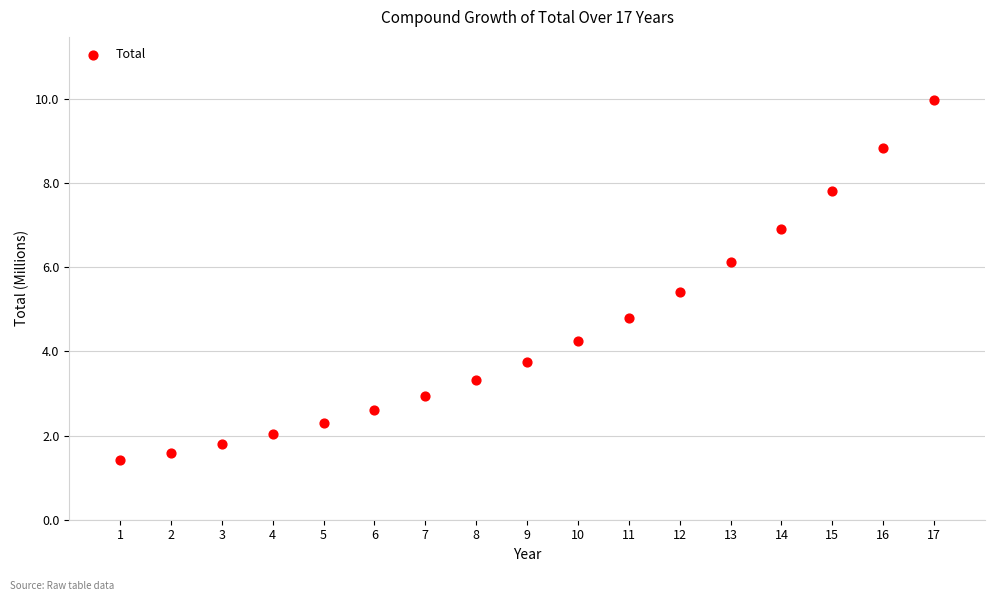

What is the range of Y values (max minus min)?

8.6